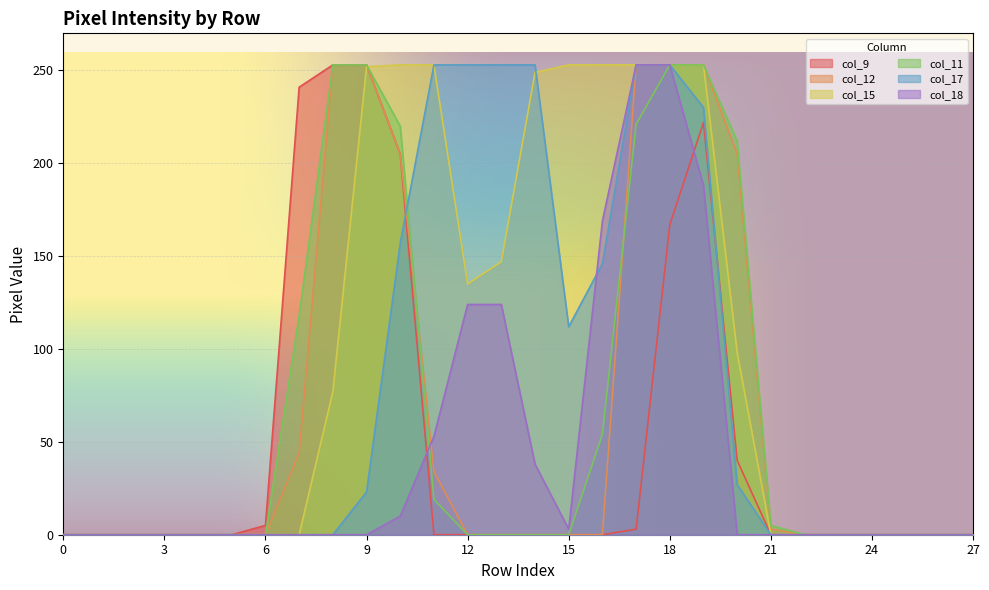

Reading right to left, transcribe all the data shown in this chart.

col_9: 0	0	0	0	0	0	0	40	222	167	3	0	0	0	0	0	0	205	253	253	241	5	0	0	0	0	0	0
col_12: 0	0	0	0	0	0	3	205	253	253	253	0	0	0	0	0	34	205	253	253	44	0	0	0	0	0	0	0
col_15: 0	0	0	0	0	0	0	98	253	253	253	253	253	249	147	135	253	253	252	77	0	0	0	0	0	0	0	0
col_11: 0	0	0	0	0	0	5	212	253	253	221	54	0	0	0	0	19	220	253	253	118	0	0	0	0	0	0	0
col_17: 0	0	0	0	0	0	0	27	230	253	253	146	112	253	253	253	253	157	23	0	0	0	0	0	0	0	0	0
col_18: 0	0	0	0	0	0	0	0	188	253	253	169	3	38	124	124	53	10	0	0	0	0	0	0	0	0	0	0